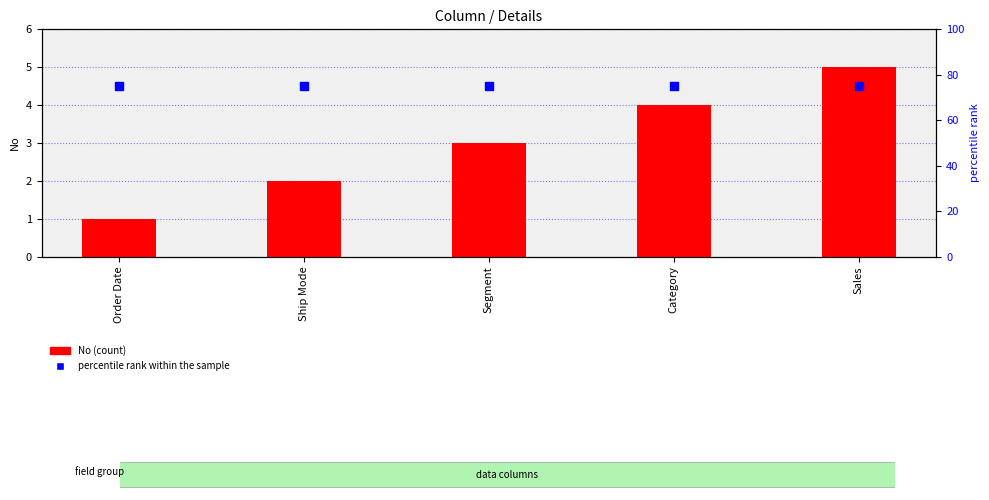

What are all the series names shown in the legend?

No, percentile rank within the sample